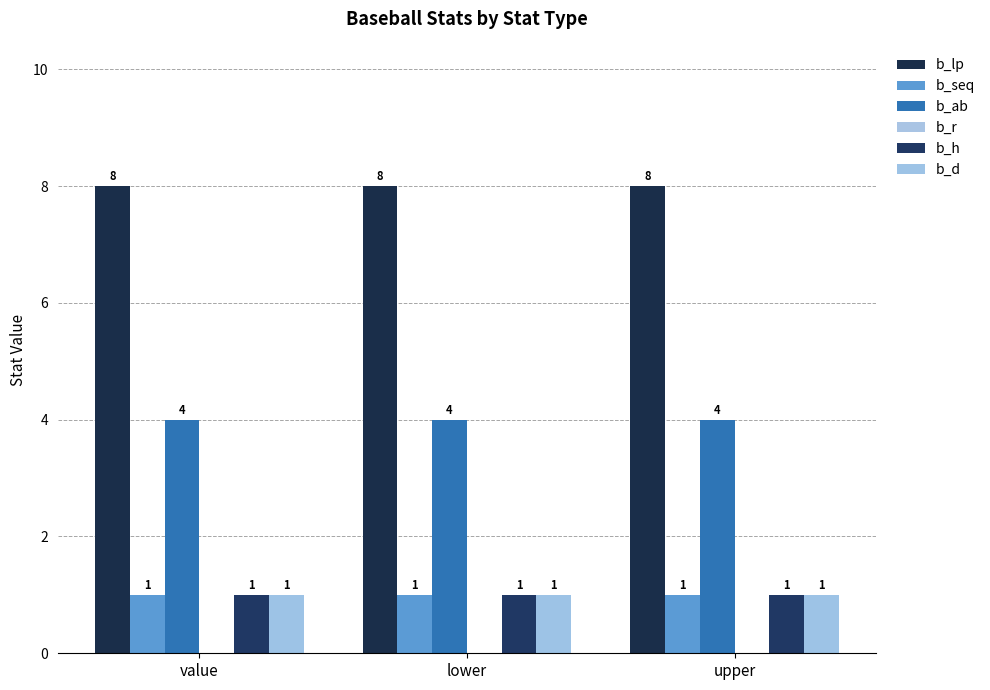

Where is b_lp nearest to the value 8?

value